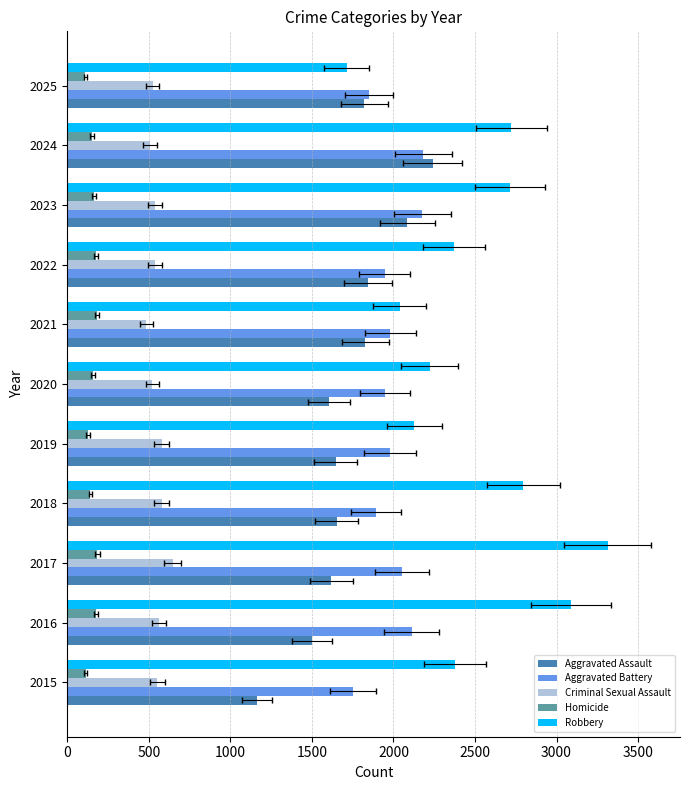

Reading right to left, transcribe all the data shown in this chart.

Aggravated Assault: 1821	2240	2085	1845	1828	1603	1646	1651	1620	1501	1163
Aggravated Battery: 1851	2182	2177	1946	1981	1948	1980	1893	2051	2111	1751
Criminal Sexual Assault: 523	508	537	538	485	522	580	580	646	563	553
Homicide: 111	150	164	177	182	156	127	142	184	177	112
Robbery: 1713	2723	2715	2371	2039	2221	2128	2796	3313	3089	2375